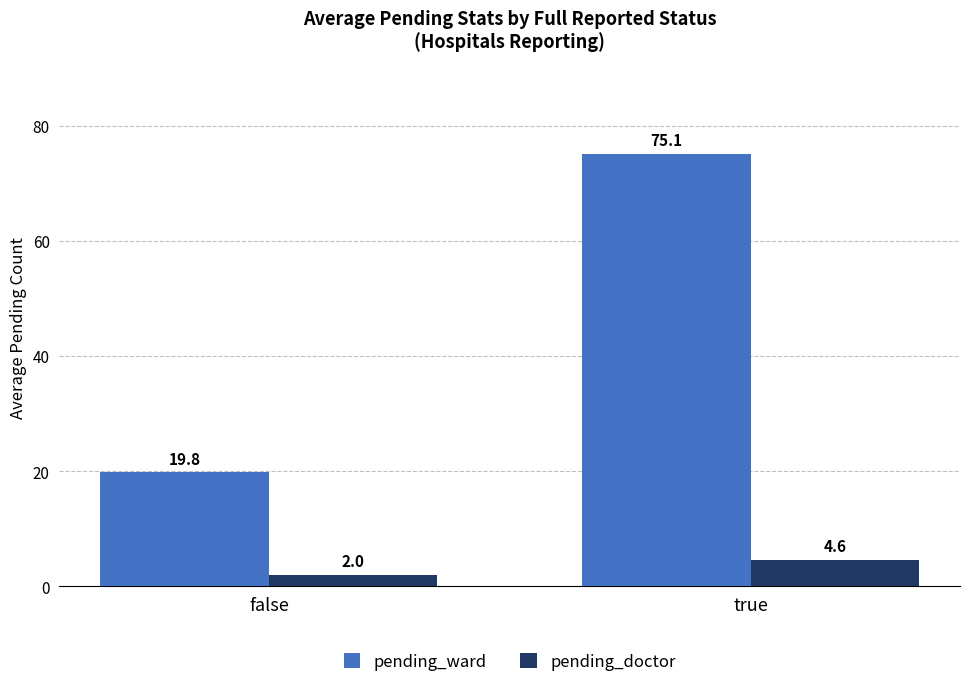

List the series in order of their overall mean, lowest first.

pending_doctor, pending_ward